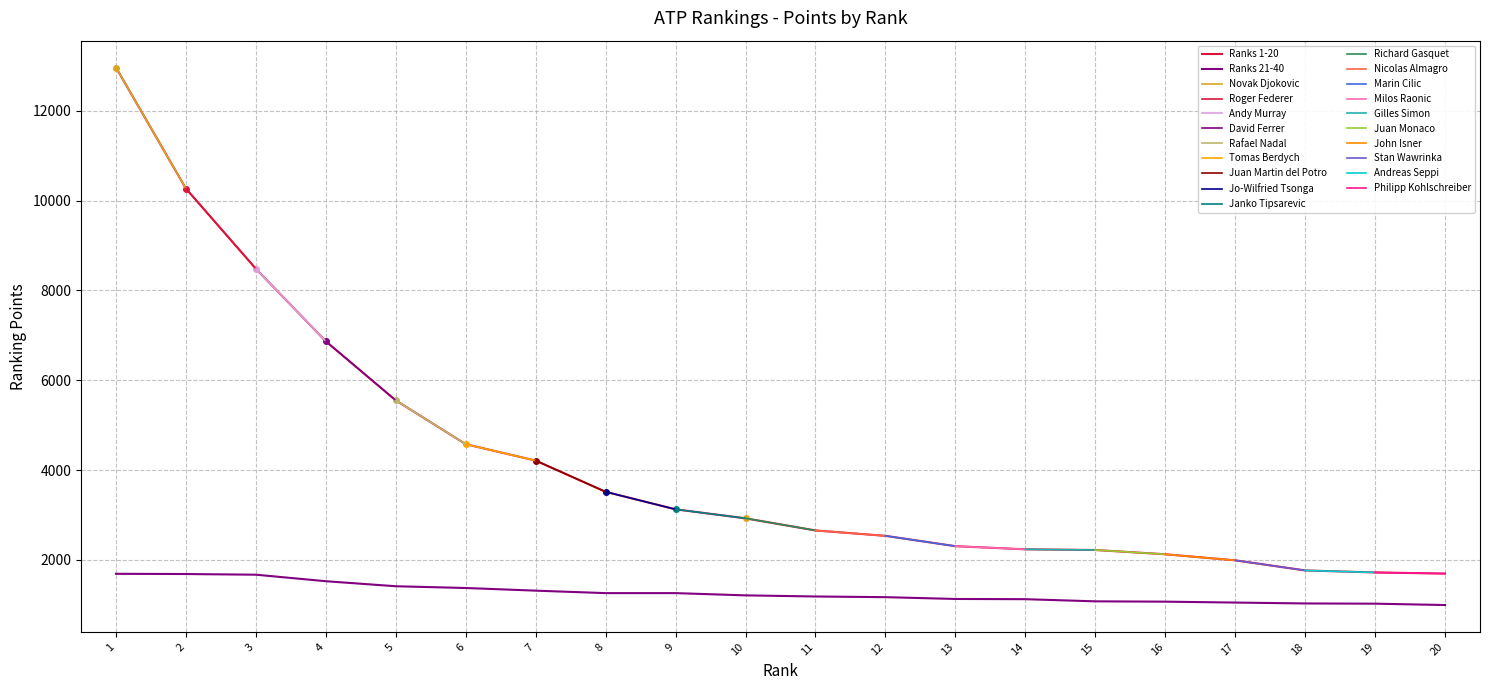

Which label corresponds to the largest value in the chart?

1